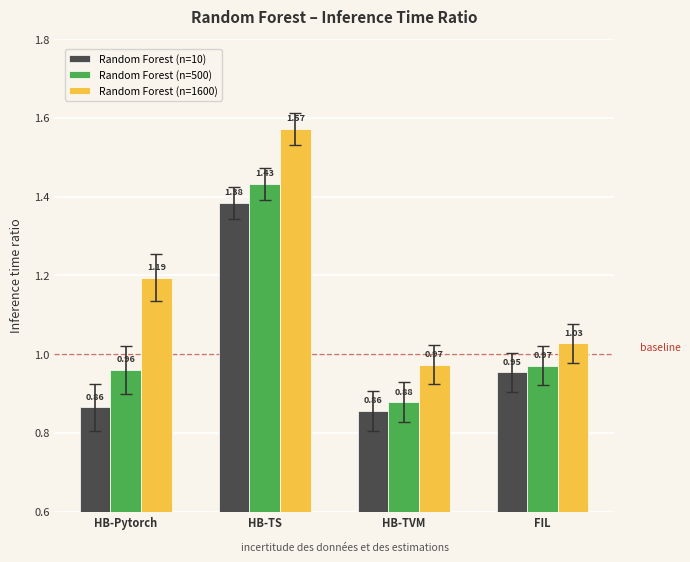

At how many categories does at least one series exceed 1?

3